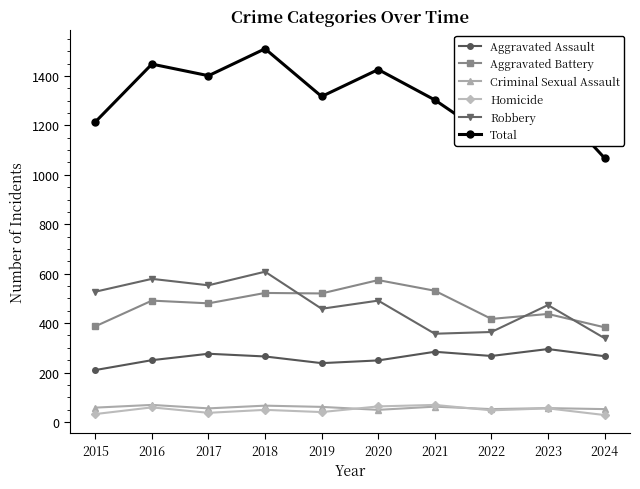

What are all the series names shown in the legend?

Aggravated Assault, Aggravated Battery, Criminal Sexual Assault, Homicide, Robbery, Total